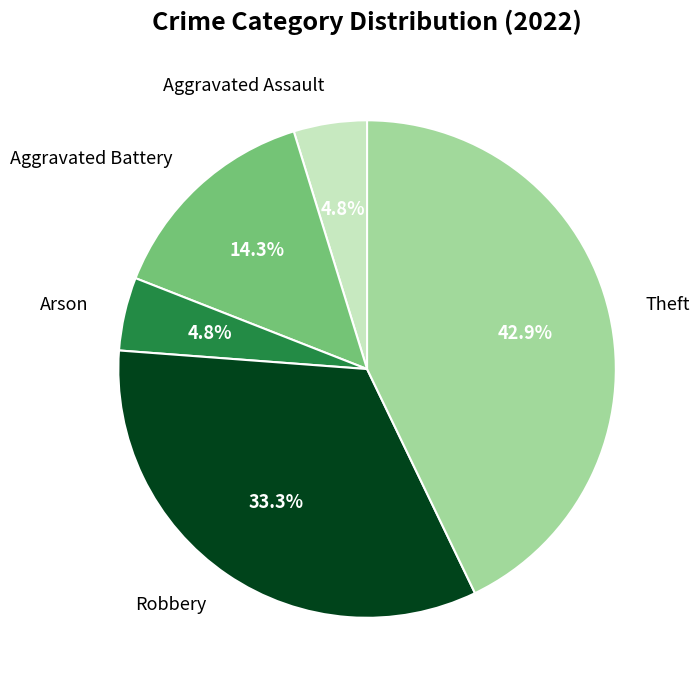

Approximately how many times larger is the value at Arson compared to Aggravated Battery?

0.3